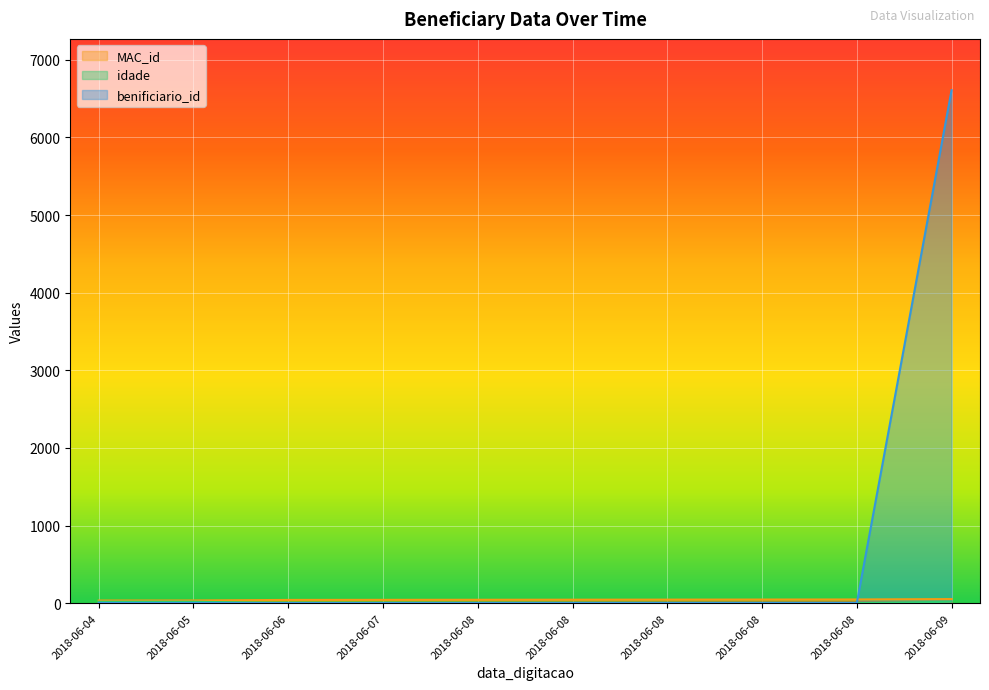

Rank the categories by idade value from lowest to highest.

2018-06-06, 2018-06-07, 2018-06-08, 2018-06-08, 2018-06-08, 2018-06-08, 2018-06-08, 2018-06-09, 2018-06-04, 2018-06-05